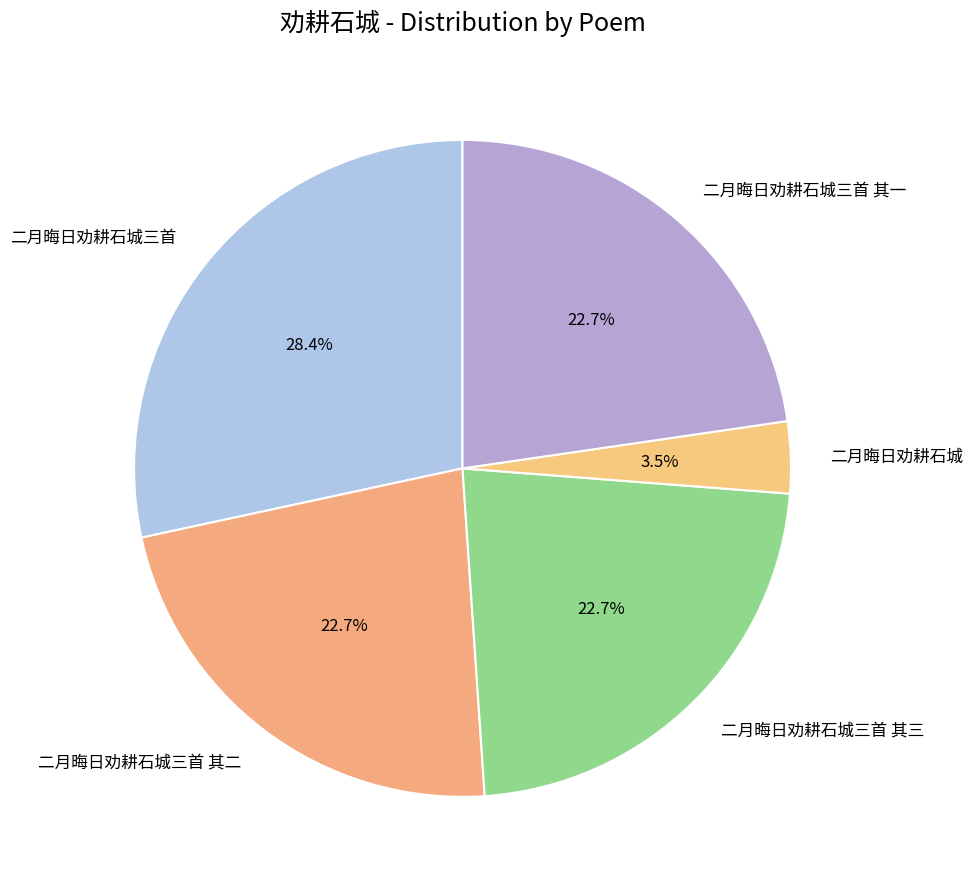

Which category has the biggest portion of the pie?

二月晦日劝耕石城三首